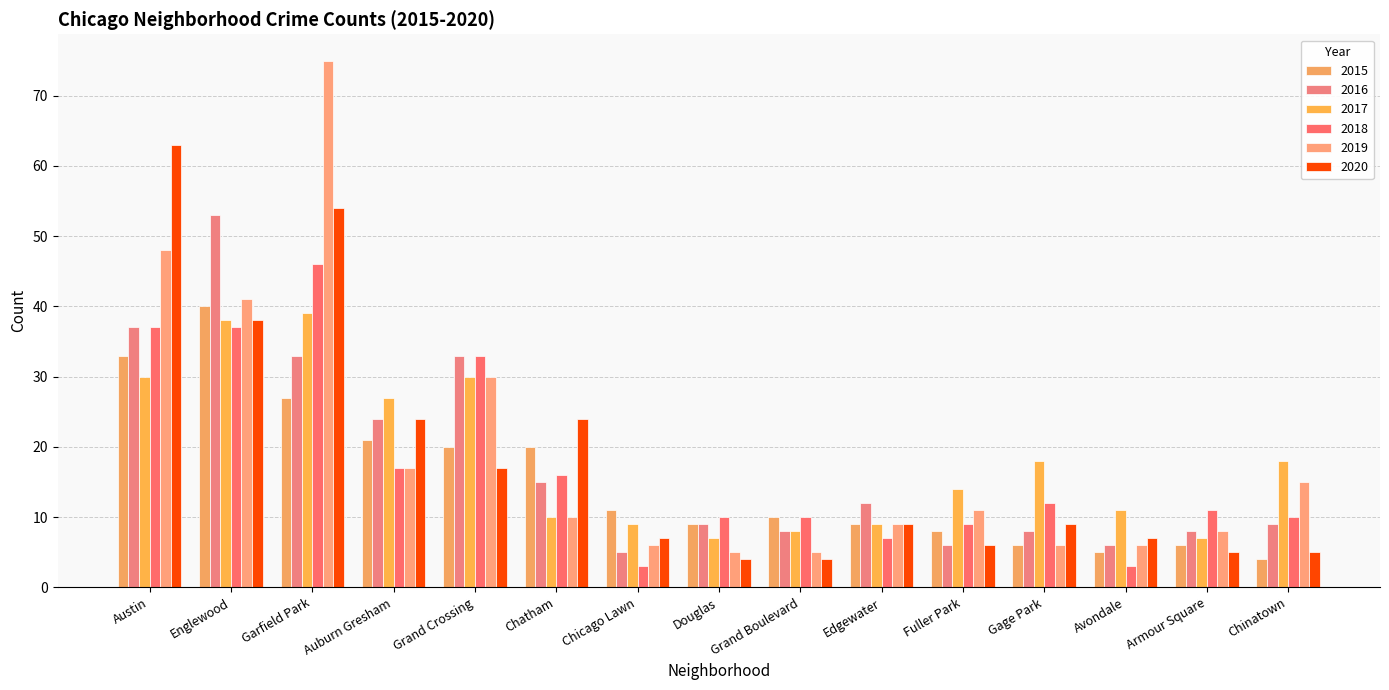

Does the chart contain any negative values?

No